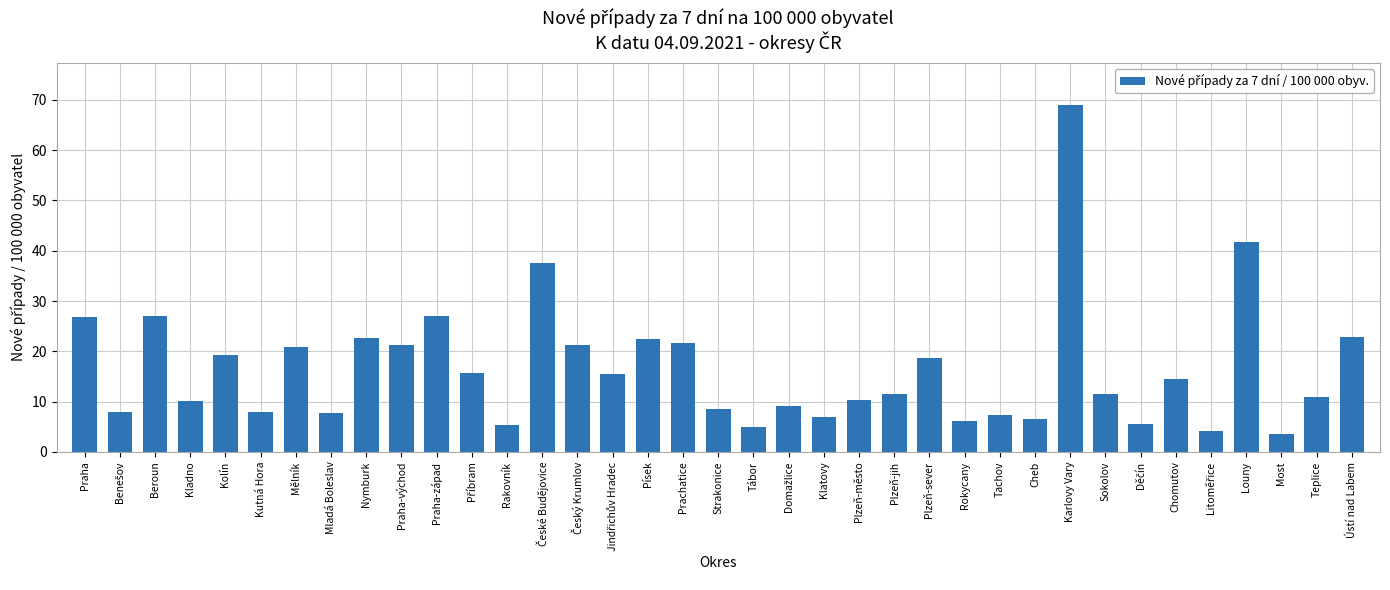

True or false: the data shows 14.5 at Strakonice.

False